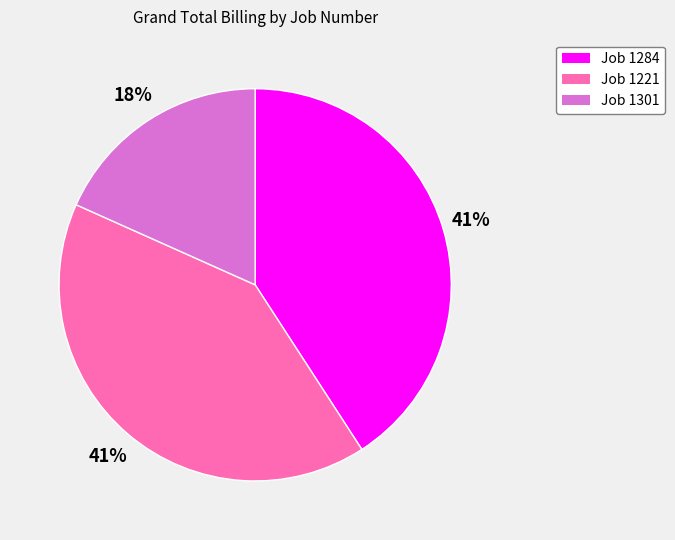

To the nearest percent, what portion does Job 1301 represent?

18%